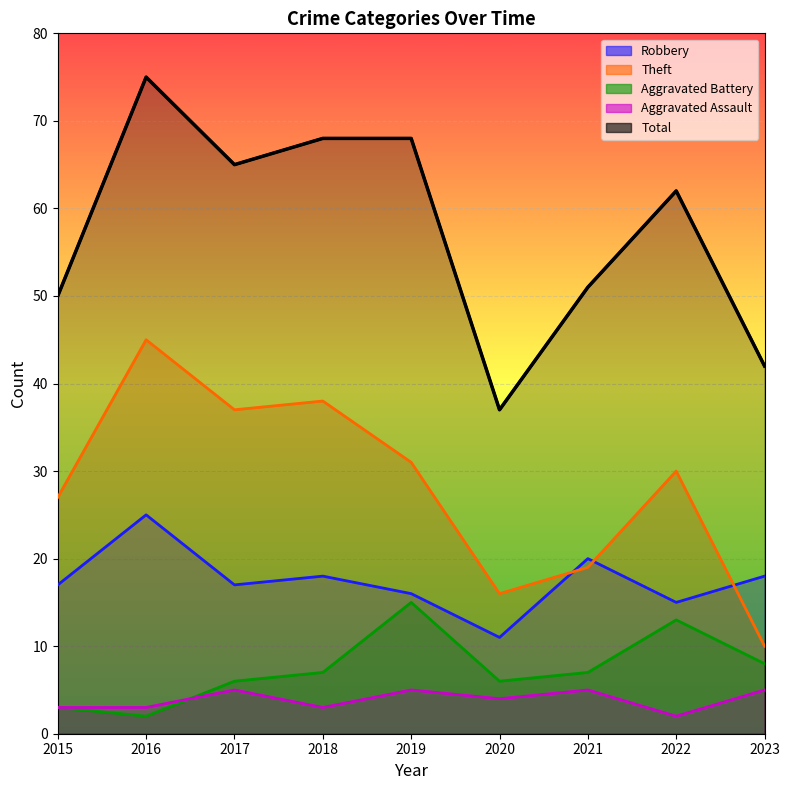

Is it true that Robbery equals 17 at 2015?

True